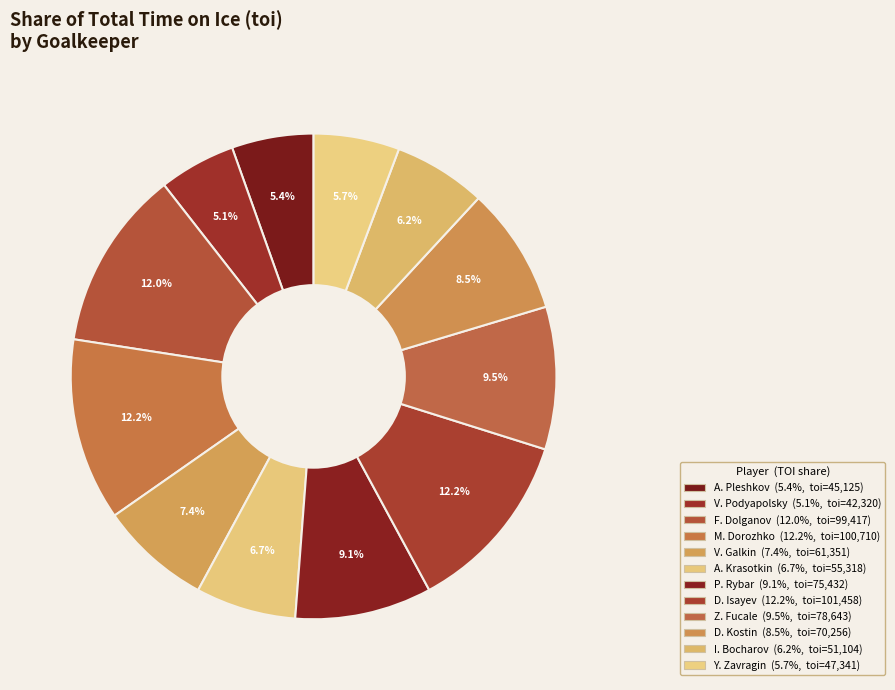

To the nearest percent, what is the difference between the F. Dolganov and P. Rybar slice percentages?

3%